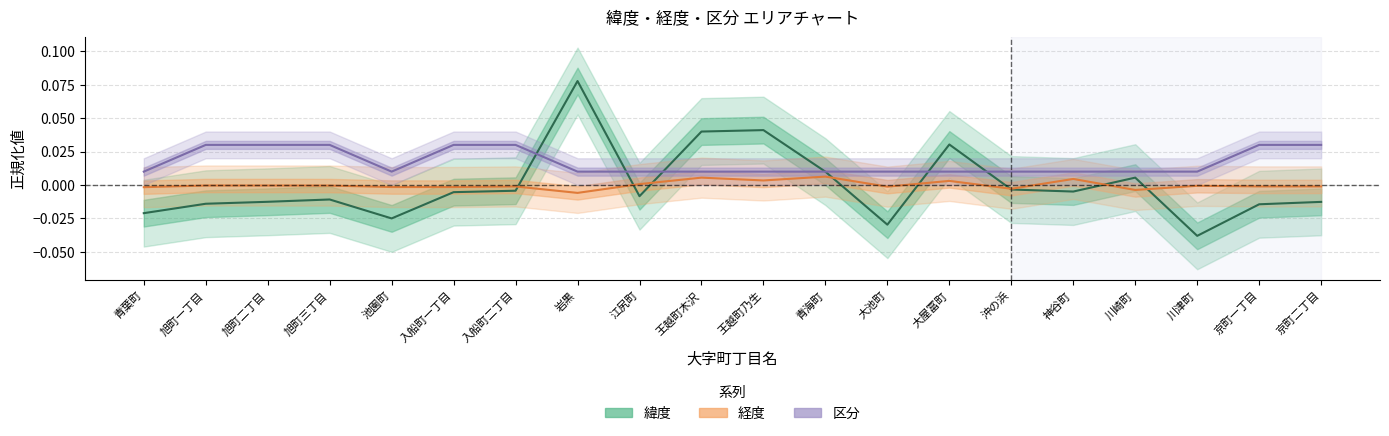

Which series has the largest total across all categories?

区分